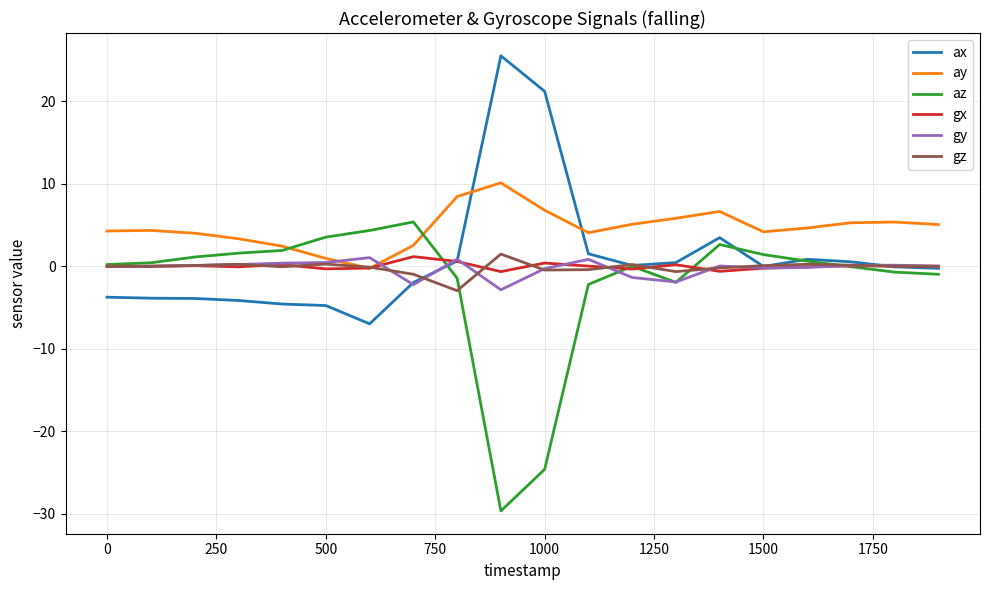

True or false: ay and ax intersect in this chart.

True